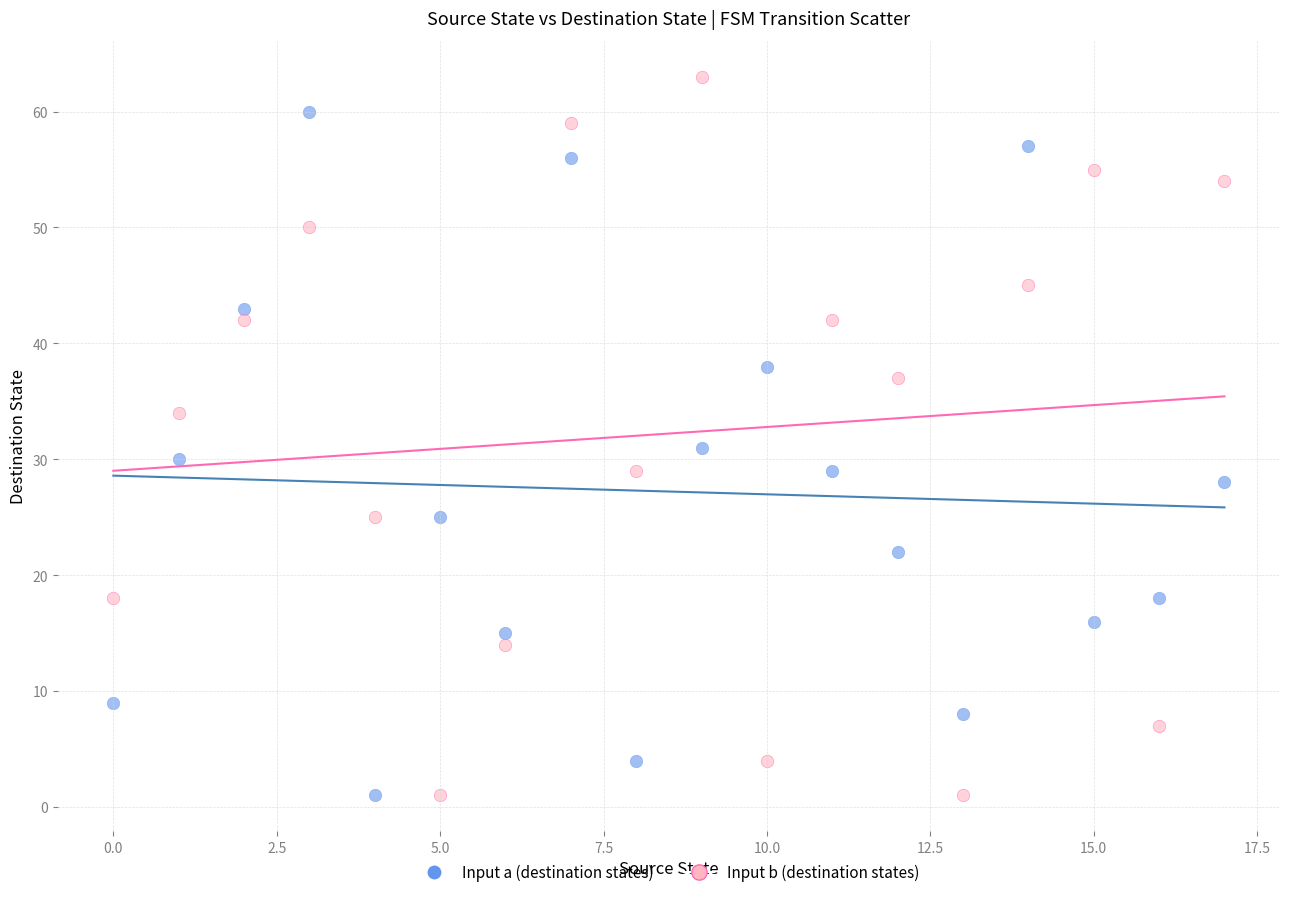

Across all data points, what is the range of Y values (max minus min)?

62